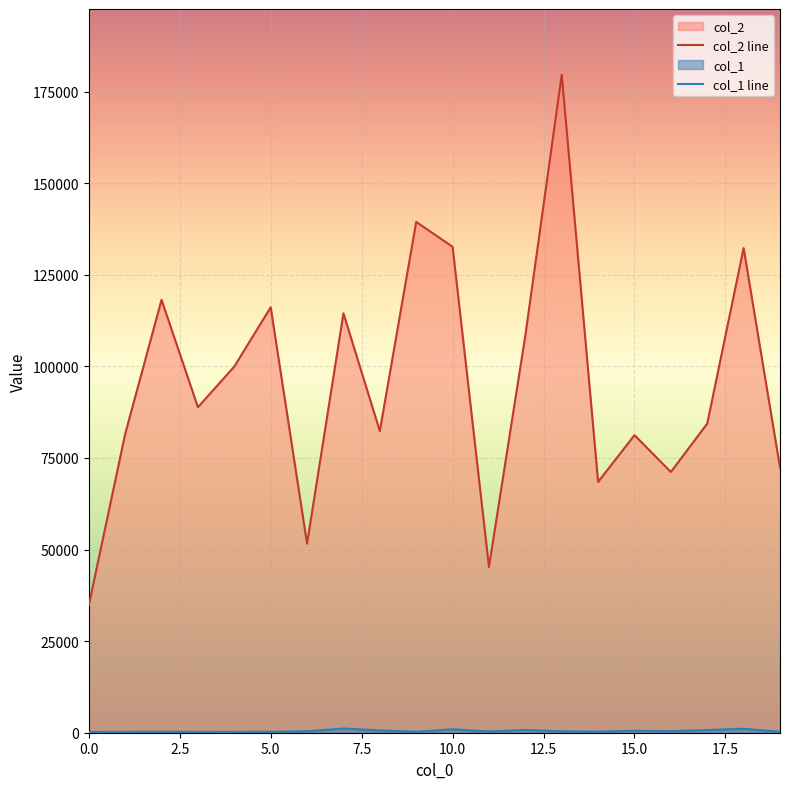

At how many categories does at least one series exceed 120226?

4